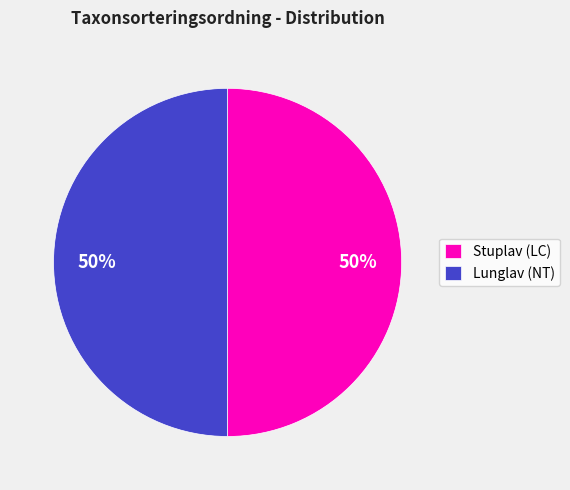

What percentage is the Stuplav (LC) slice, to the nearest percent?

50%